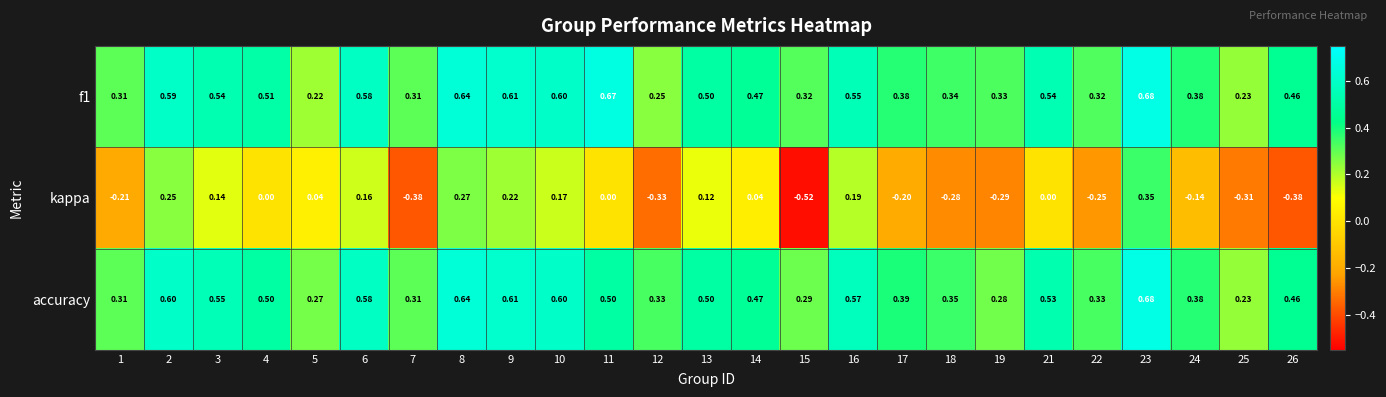

Between 3 and 23, which series saw the biggest shift?

kappa